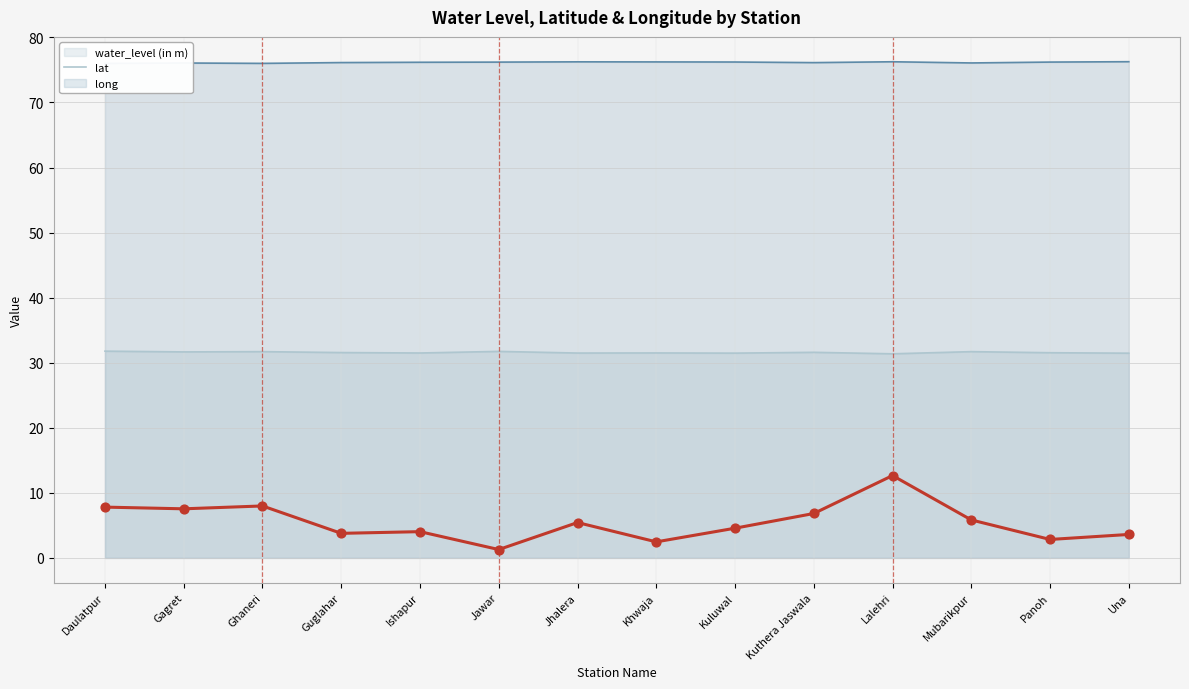

Which series has the largest total across all categories?

long (line)